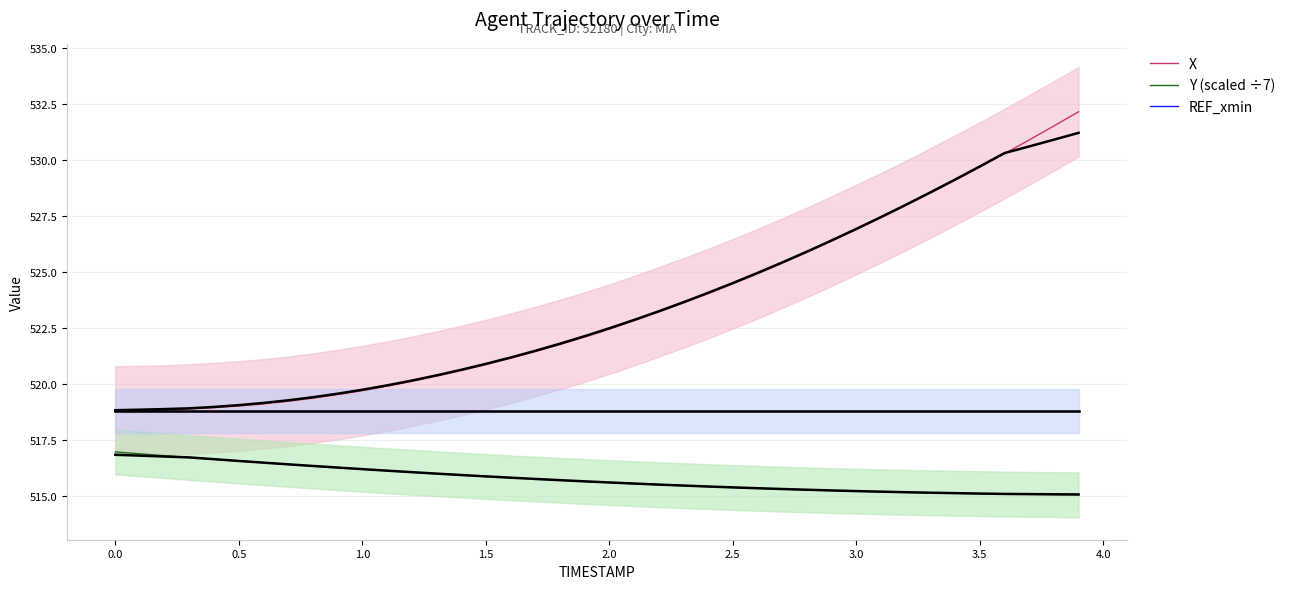

At how many categories does at least one series exceed 528?

7